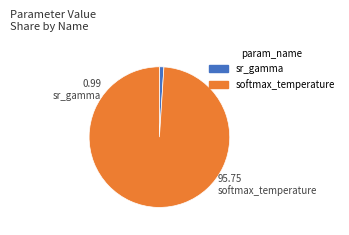

Between sr_gamma and softmax_temperature, which is larger?

softmax_temperature